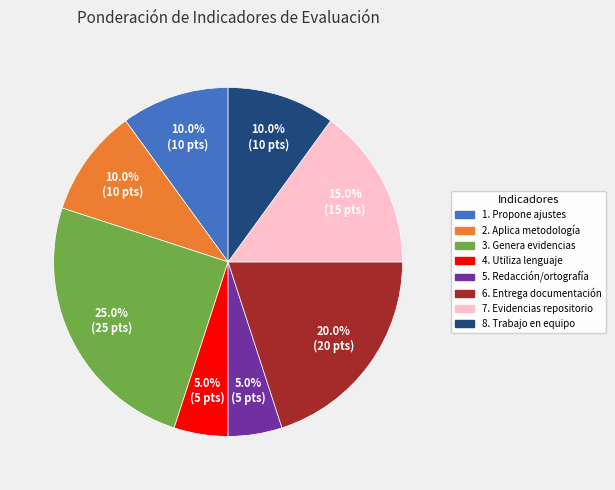

To the nearest percent, what portion does 5. Redacción/ortografía represent?

5%